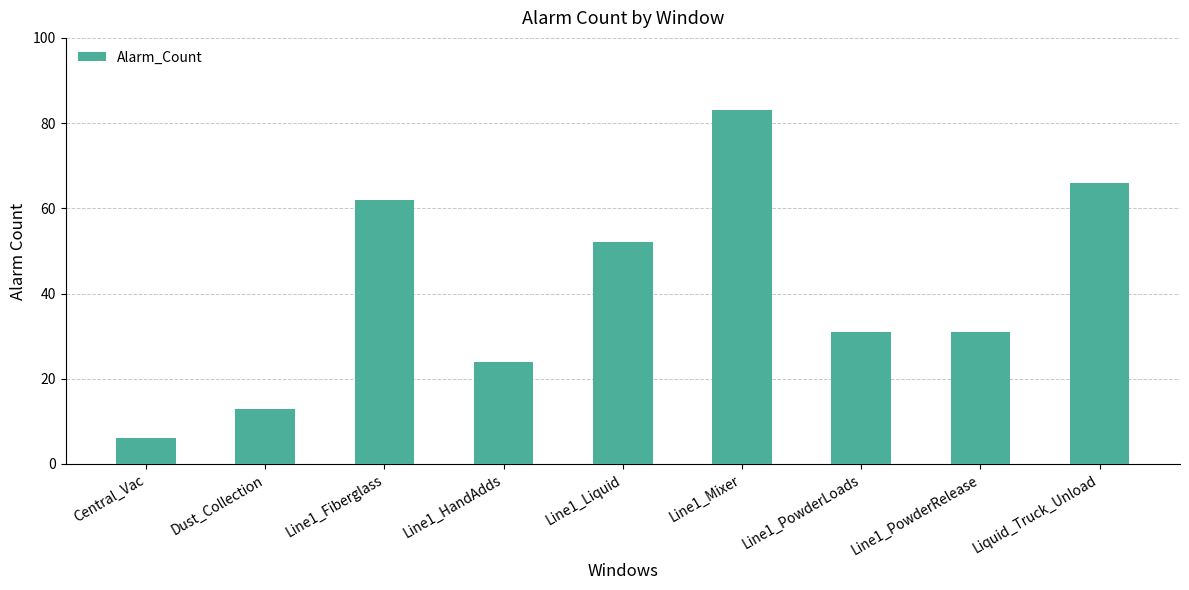

What is the difference between the maximum and minimum values?

77